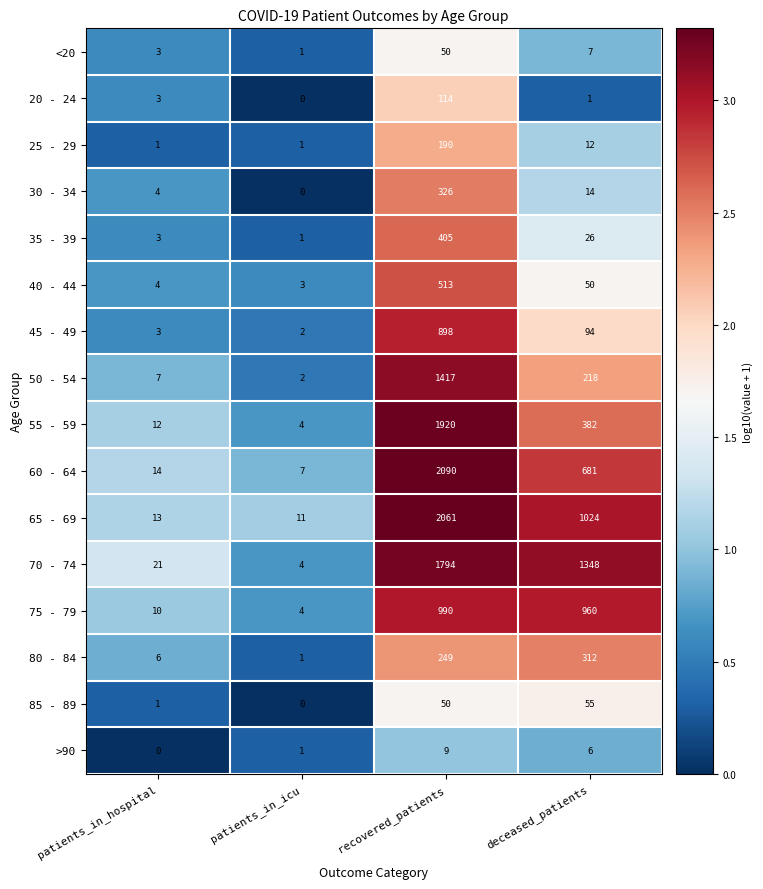

What is the difference between the maximum and second lowest values in the 55 - 59 series?

1908